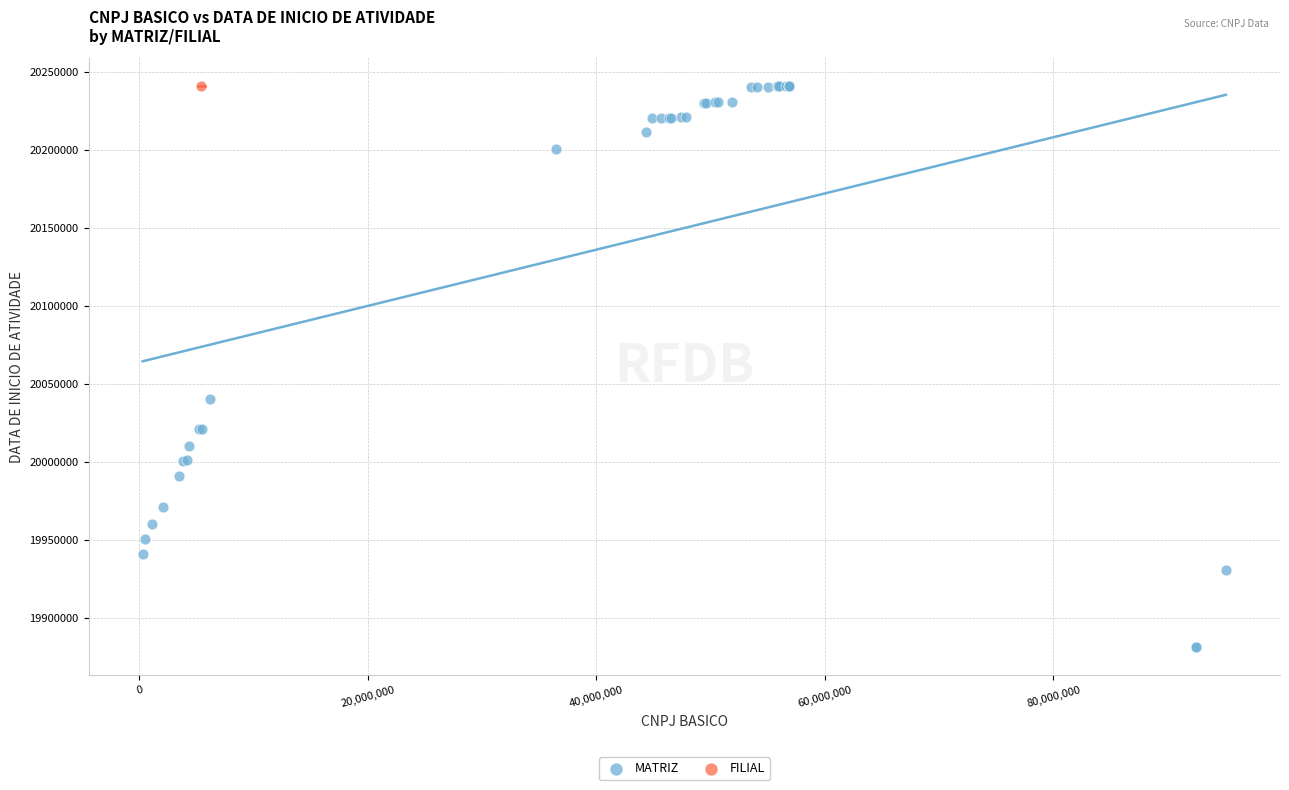

What are all the series names shown in the legend?

MATRIZ, FILIAL